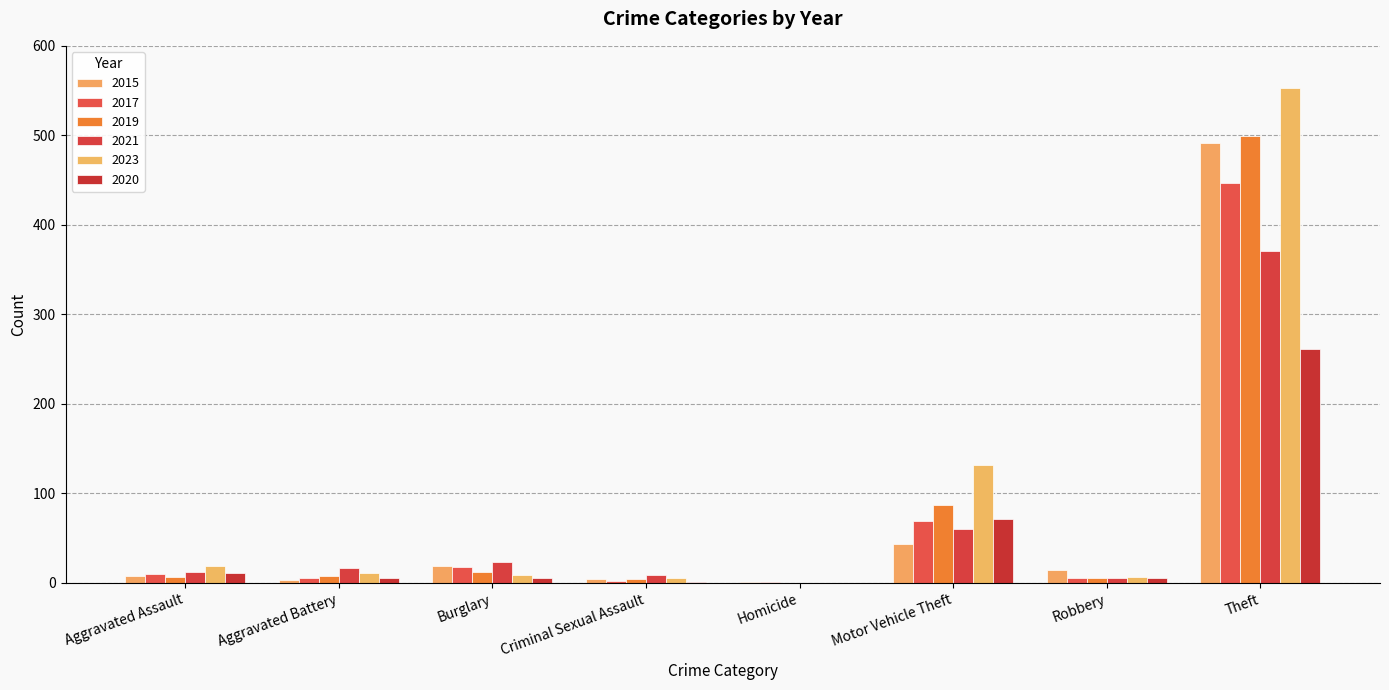

What is the difference between the highest and lowest values at Theft?

292